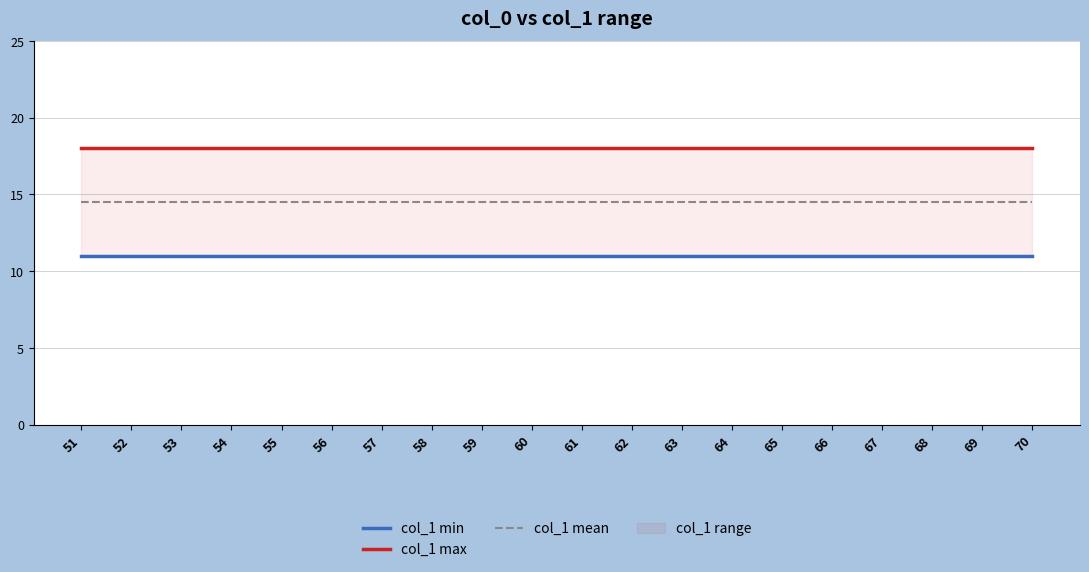

At which category does the chart reach its minimum across all series?

51